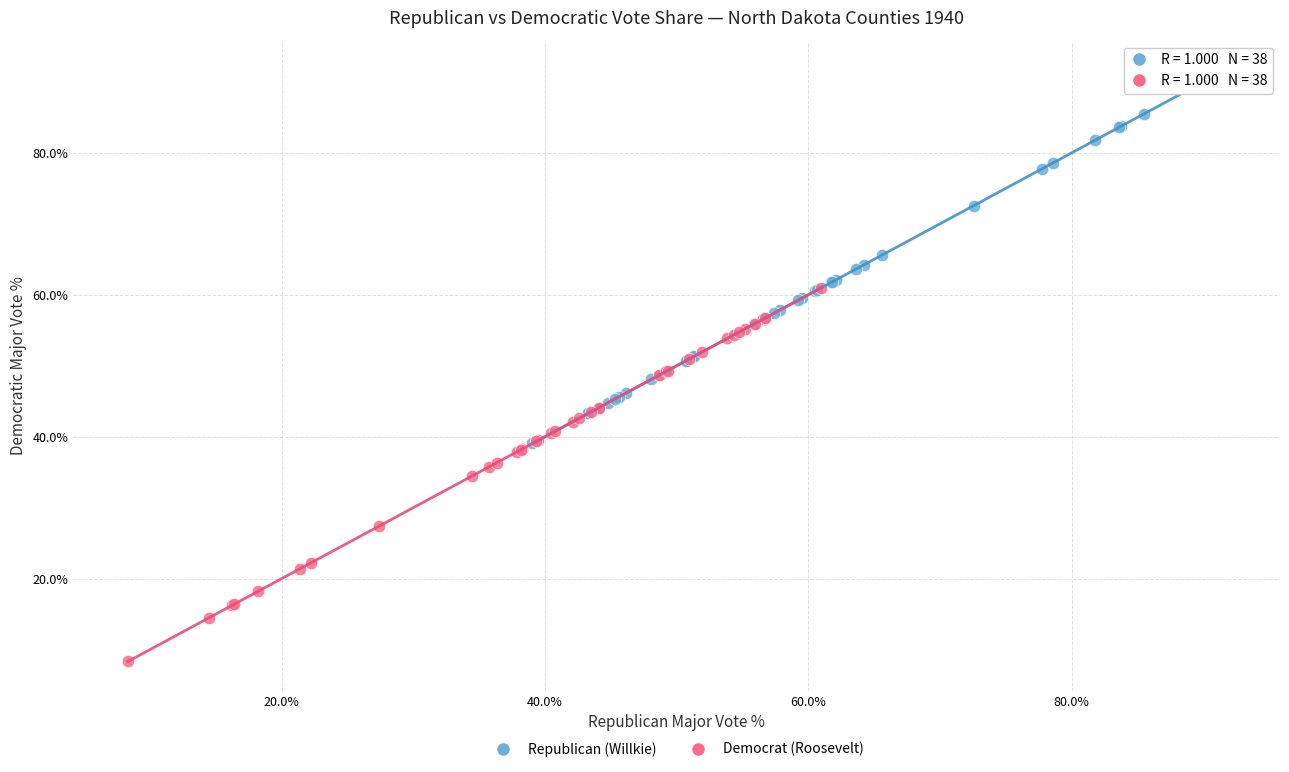

Which series contains the lowest Y value?

Democrat (Roosevelt)